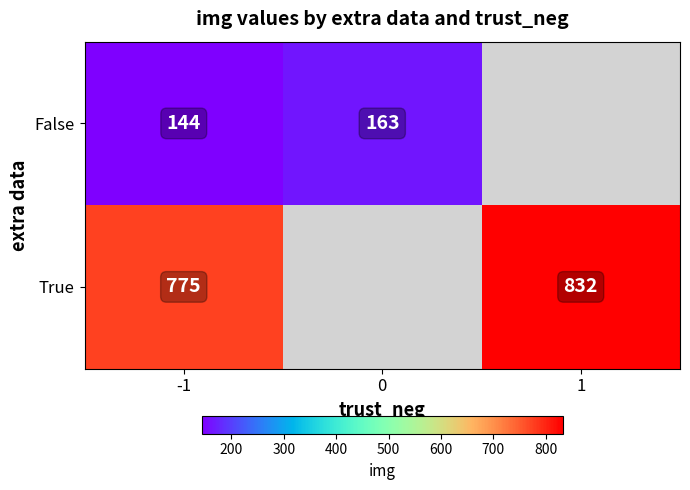

Which has a higher value, 0 or 1?

1